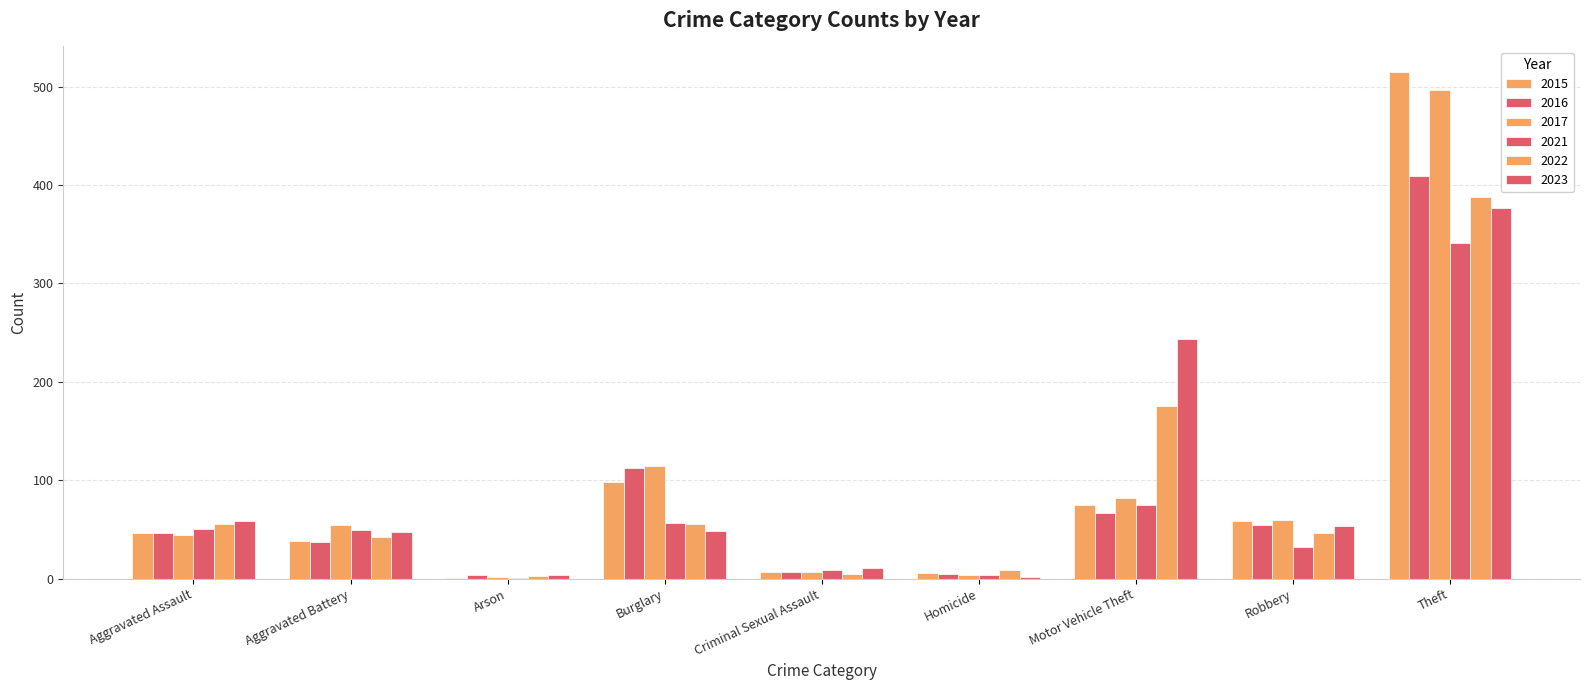

How many groups of bars are there?

9